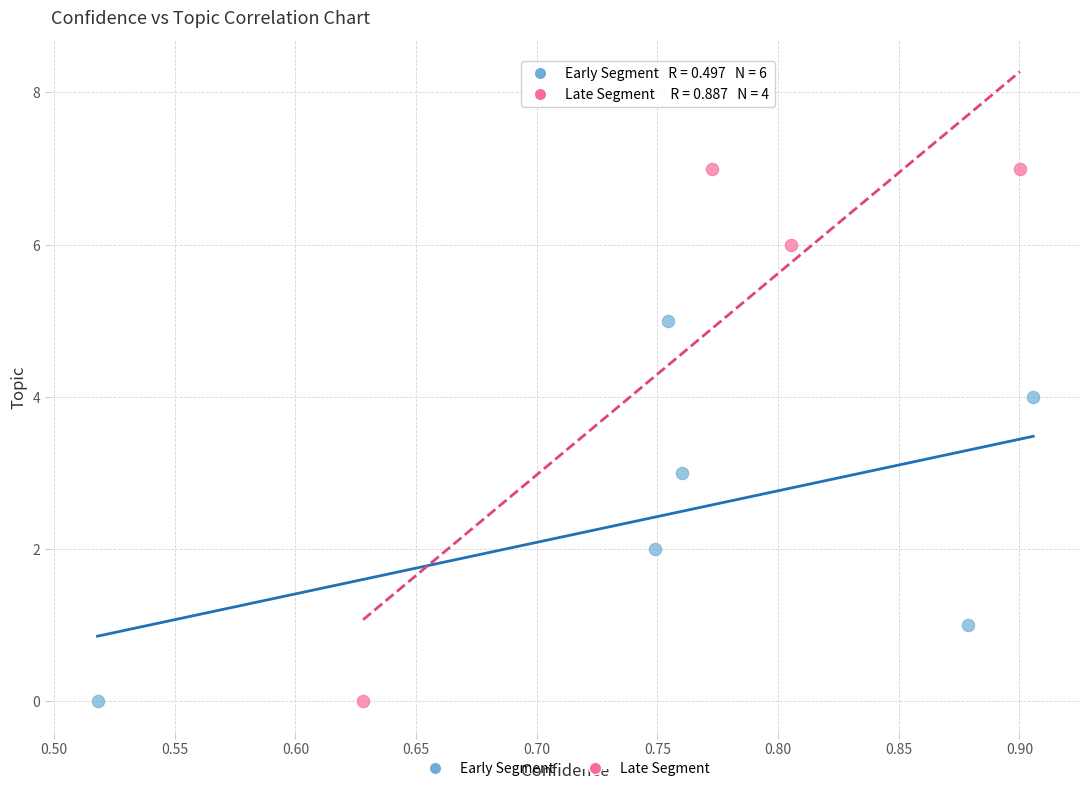

Which series contains the highest Y value?

Late Segment